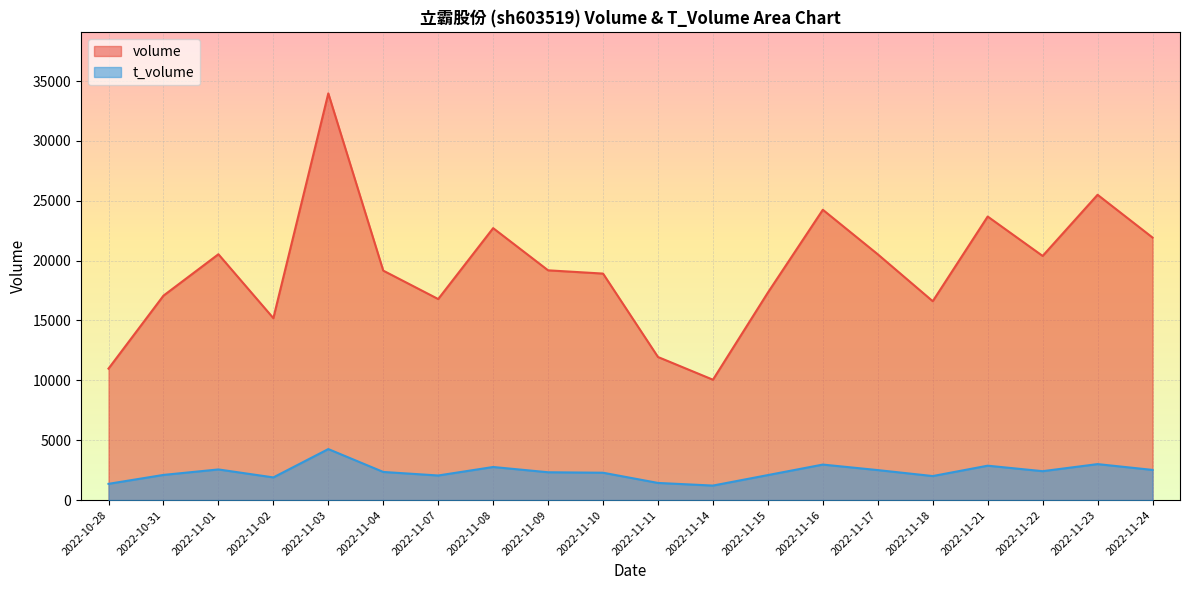

Where is the first local minimum for volume?

2022-11-02